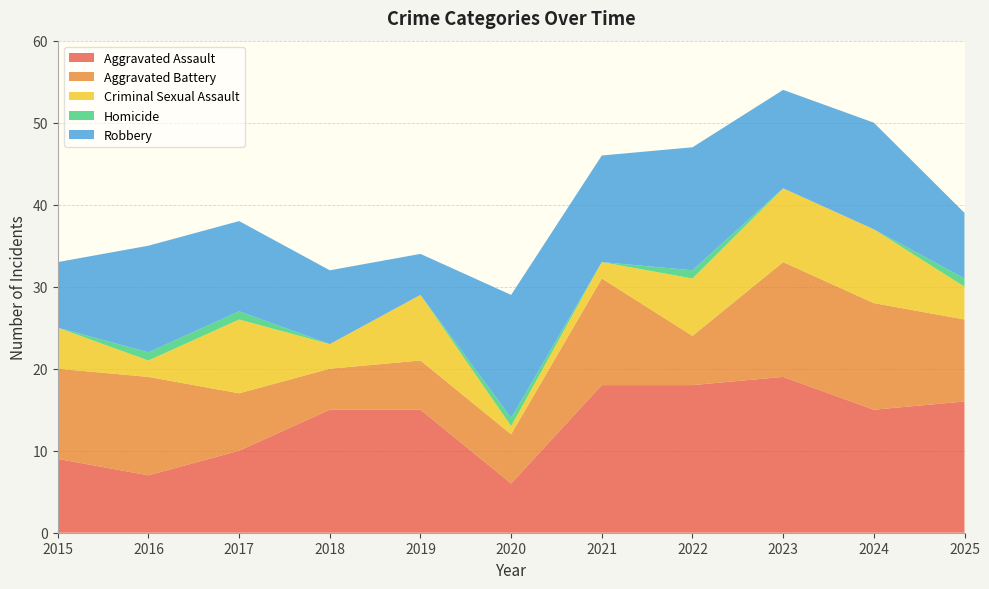

Reading left to right, what are all the values shown in this chart?

Aggravated Assault: 2015=9	2016=7	2017=10	2018=15	2019=15	2020=6	2021=18	2022=18	2023=19	2024=15	2025=16
Aggravated Battery: 2015=11	2016=12	2017=7	2018=5	2019=6	2020=6	2021=13	2022=6	2023=14	2024=13	2025=10
Criminal Sexual Assault: 2015=5	2016=2	2017=9	2018=3	2019=8	2020=1	2021=2	2022=7	2023=9	2024=9	2025=4
Homicide: 2015=0	2016=1	2017=1	2018=0	2019=0	2020=1	2021=0	2022=1	2023=0	2024=0	2025=1
Robbery: 2015=8	2016=13	2017=11	2018=9	2019=5	2020=15	2021=13	2022=15	2023=12	2024=13	2025=8